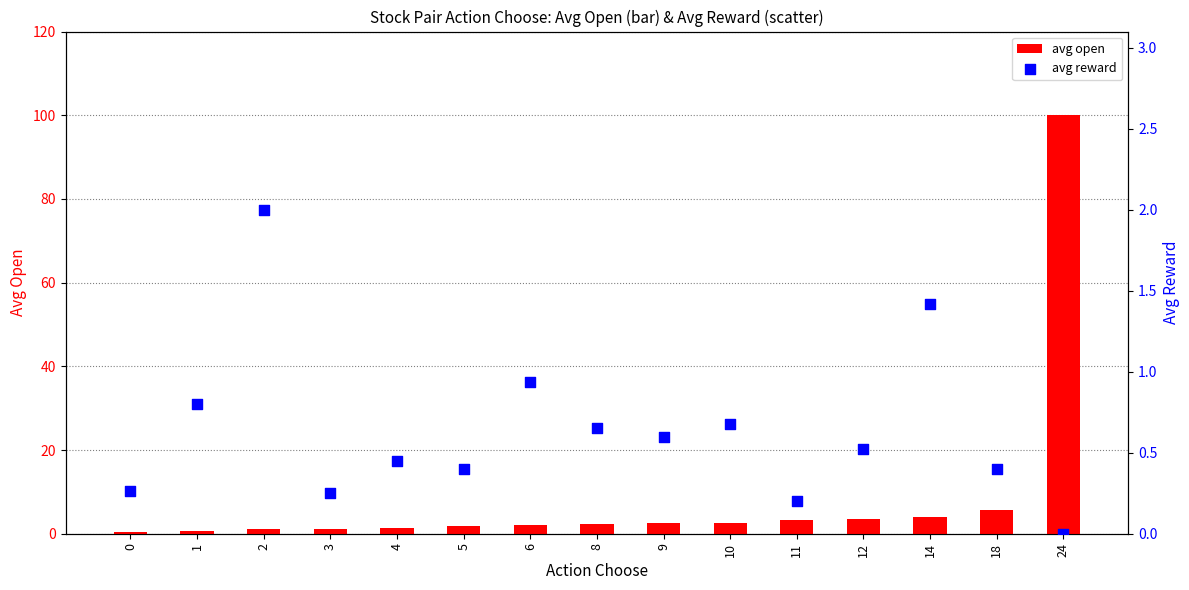

What is the total value across all series at 8?

2.9